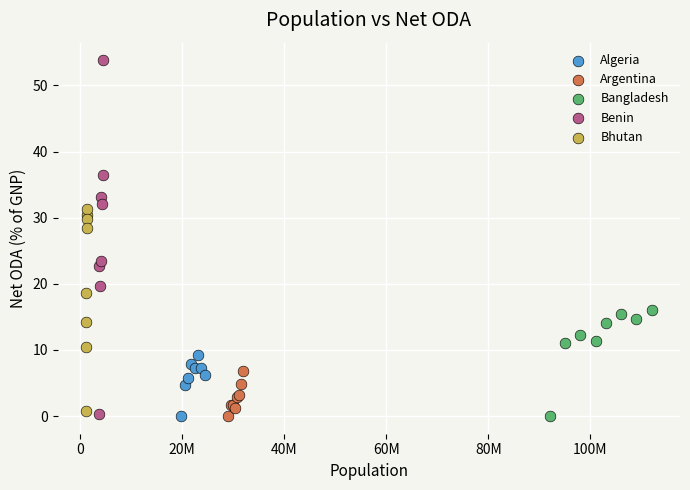

Which series reaches the maximum Y coordinate?

Benin